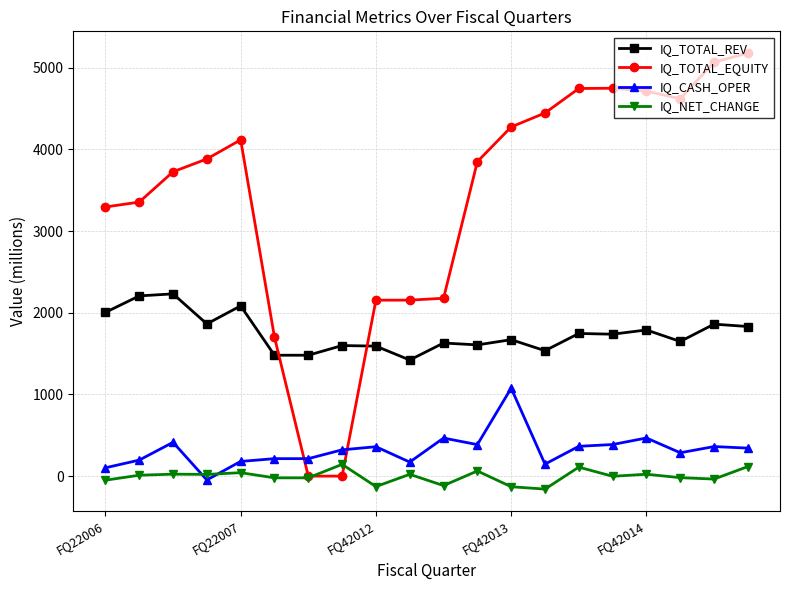

Which series has the widest spread of values?

IQ_TOTAL_EQUITY